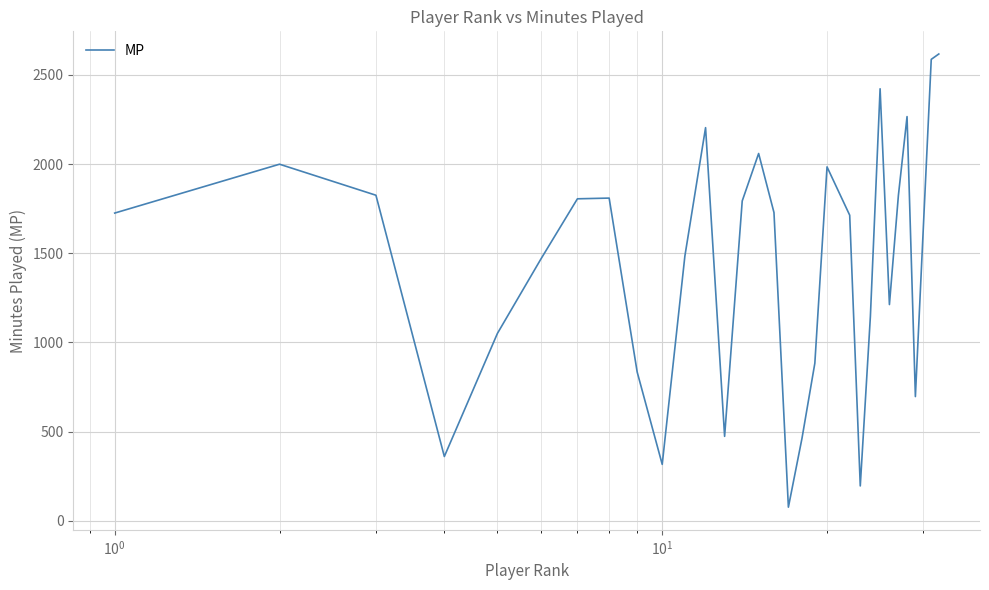

What is the maximum value shown in the chart?

2617